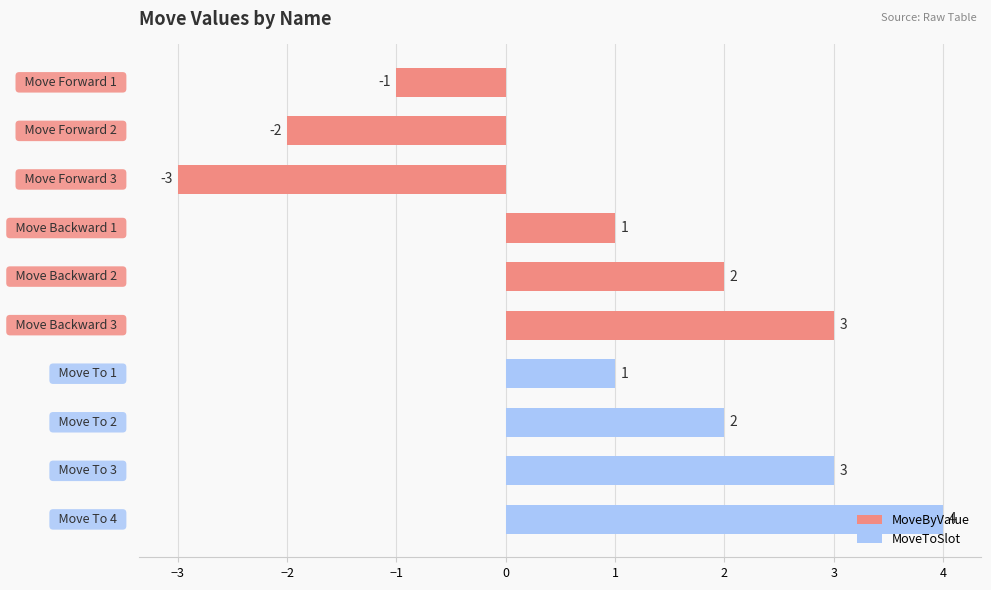

What is the value of the 2nd bar from the top?

-2